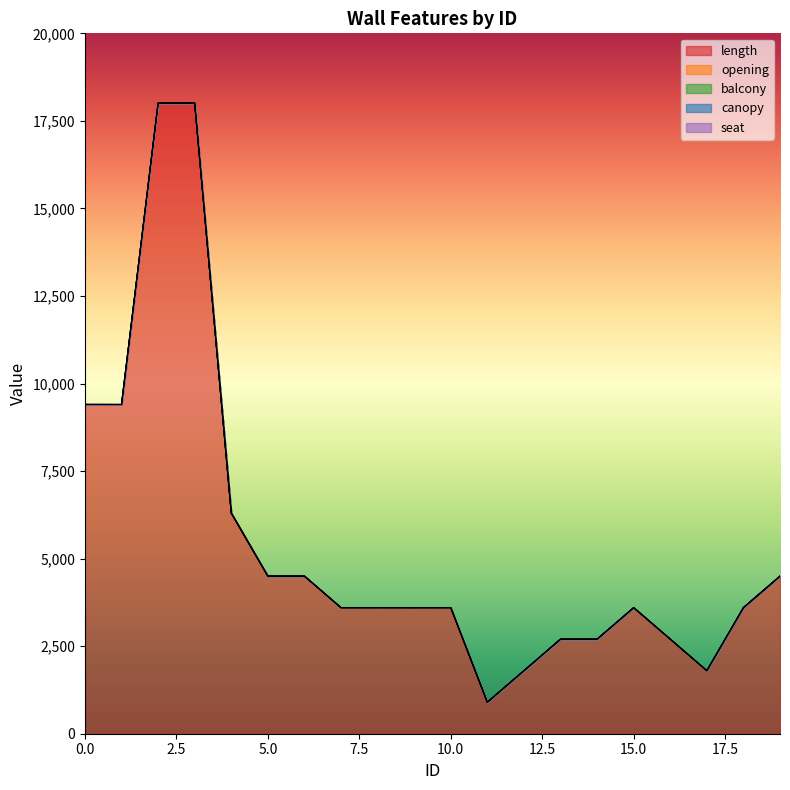

The value of length at 7 is 1220. True or false?

False